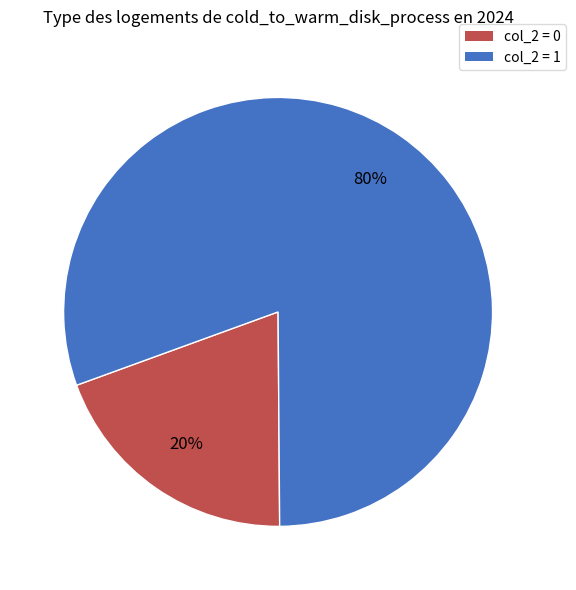

The col_2 = 1 slice represents 66% of the pie. True or false?

False